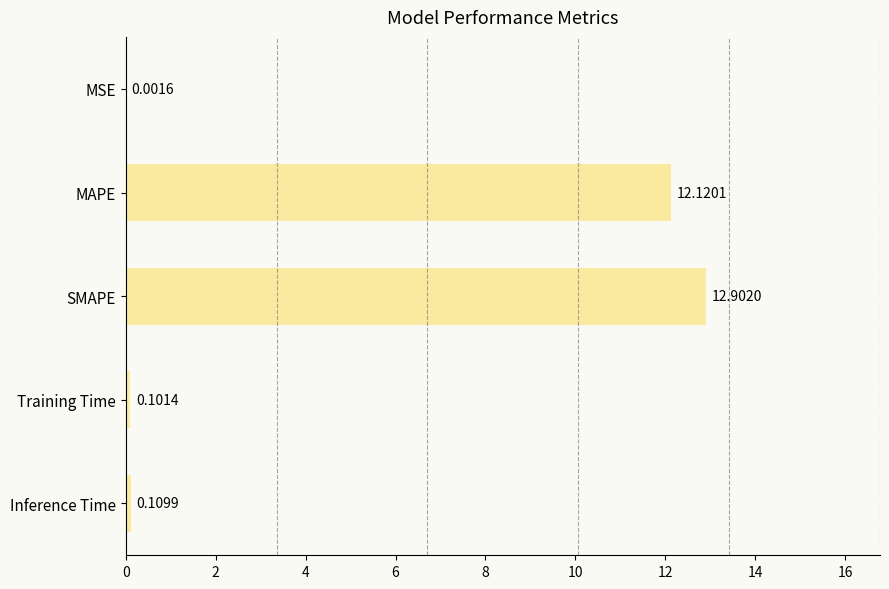

What is the sum of the values at MAPE and Inference Time?

12.2